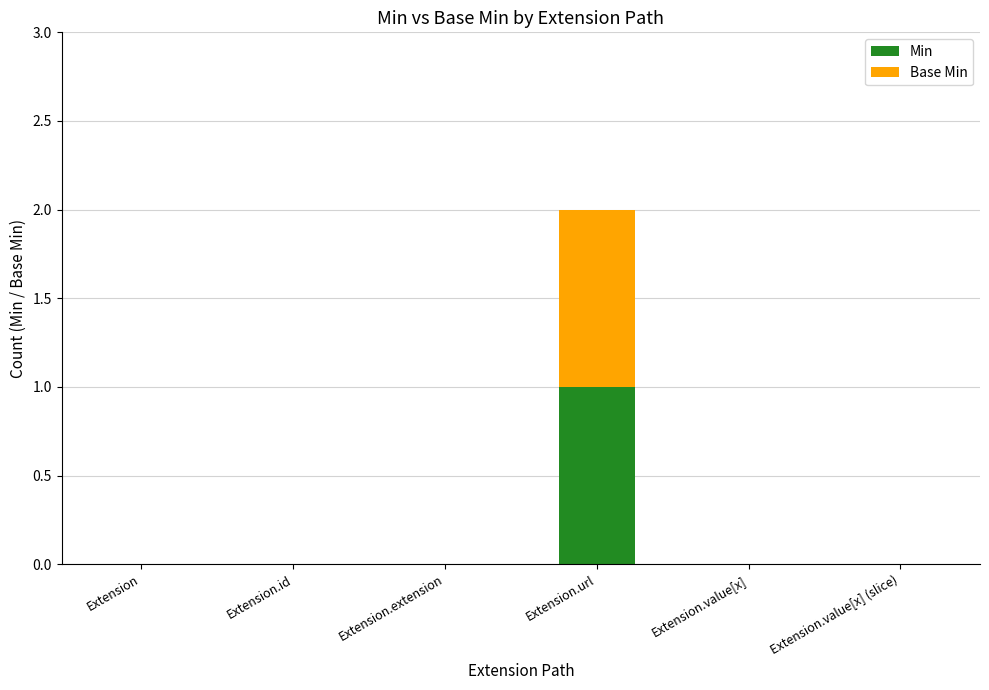

At which category is the sum across all series the highest?

Extension.url